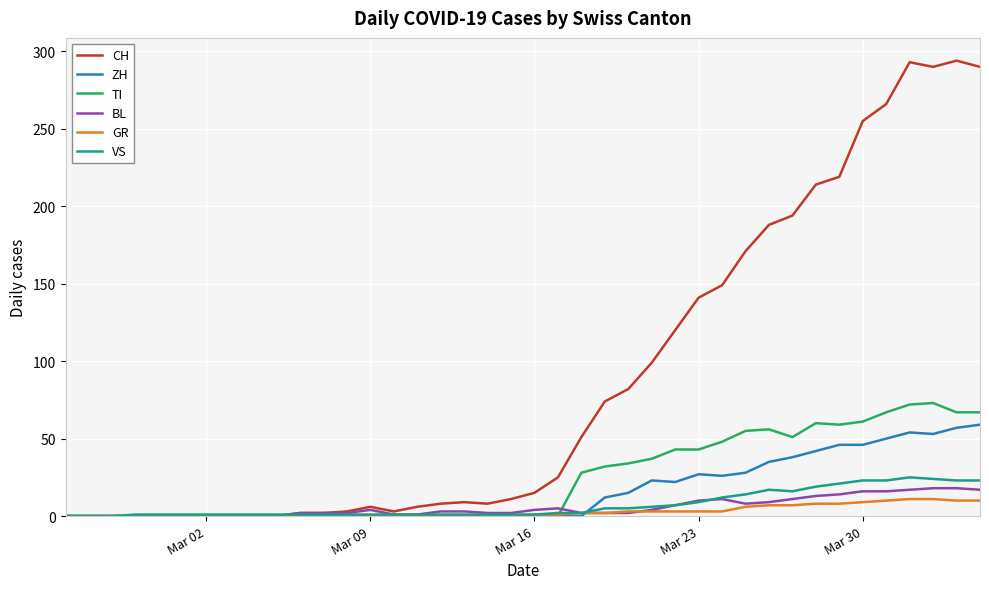

What is the maximum value for TI?

73